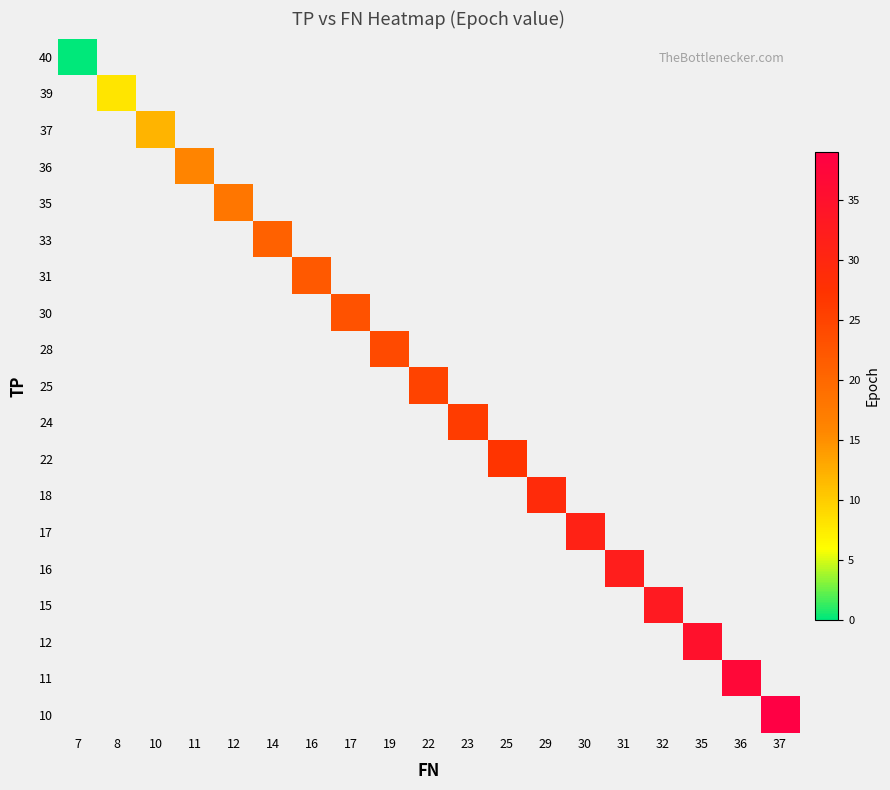

How many data points does each series have?

19